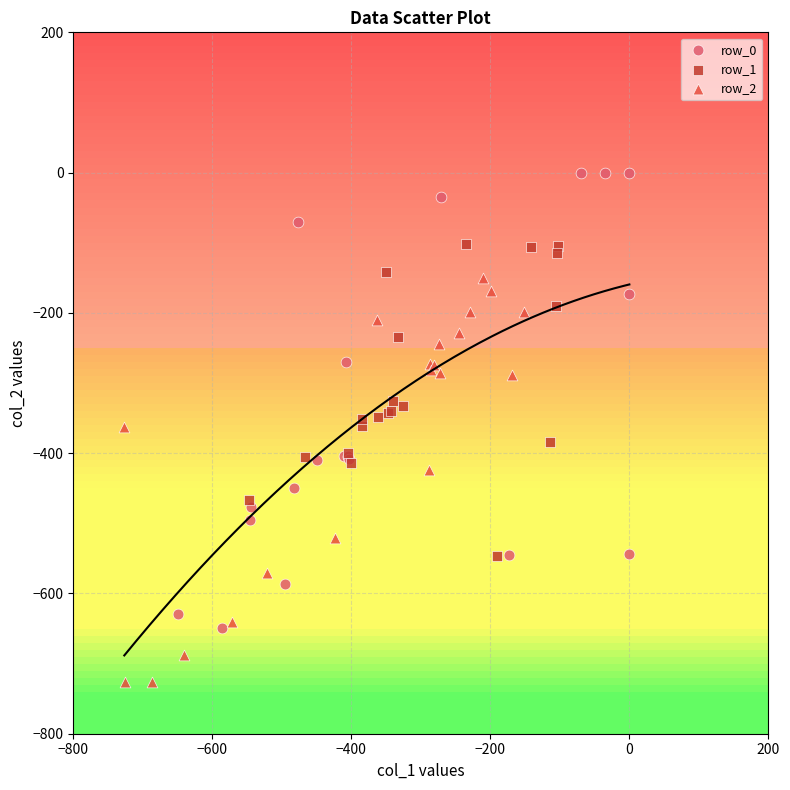

What are all the series names shown in the legend?

row_0, row_1, row_2